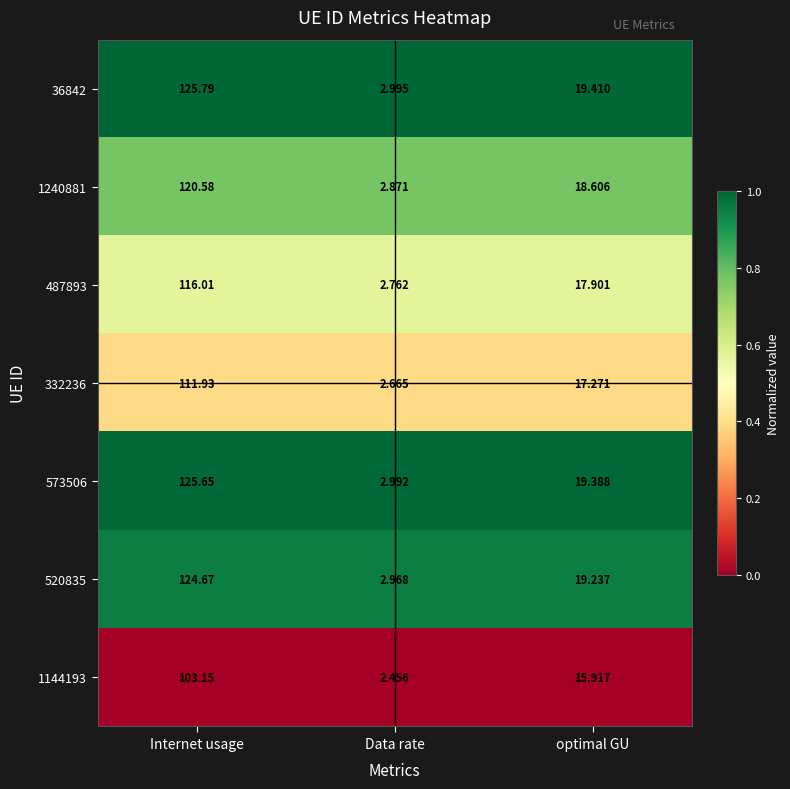

At which label is 1240881 closest to 61?

optimal GU